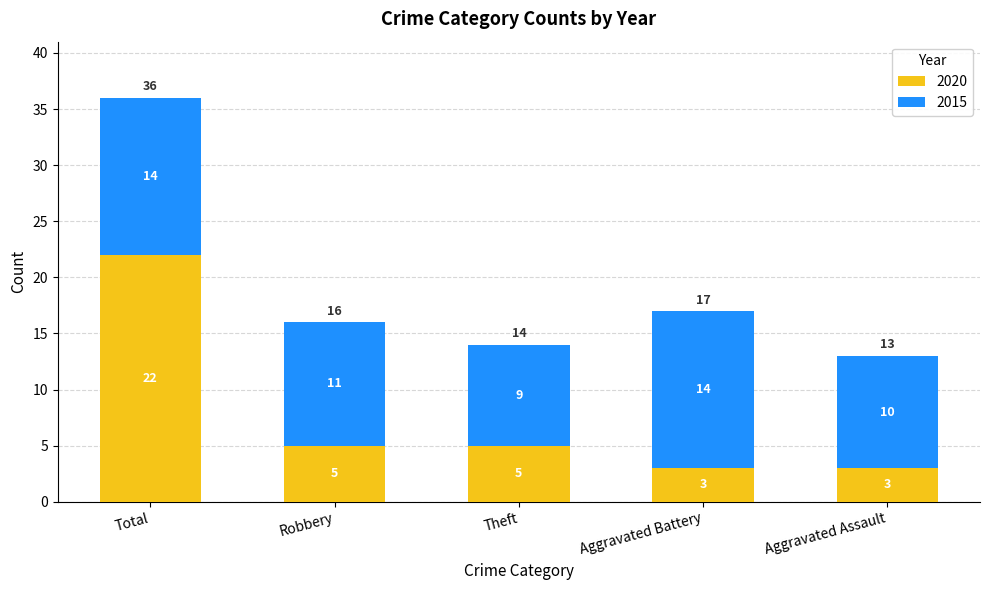

True or false: 2020 has a value of 5 at Aggravated Battery.

False